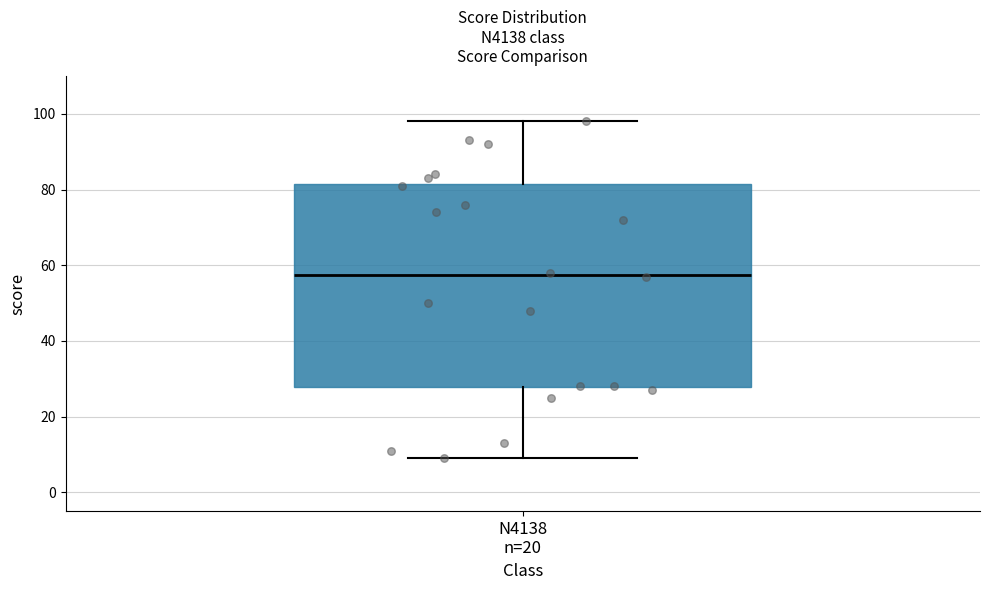

Transcribe this box plot: give where the median line is, the range the box spans, and where the two whiskers end, as read against the y-axis. The values are not printed on the chart, so give them approximately, as read against the axis.

median 58, box 28 to 82, whiskers 10 to 98